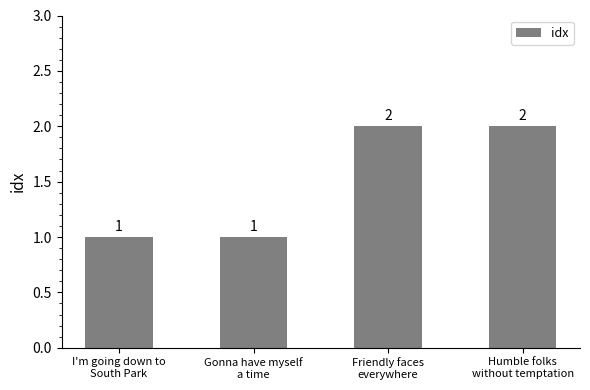

What is the sum of all values?

6